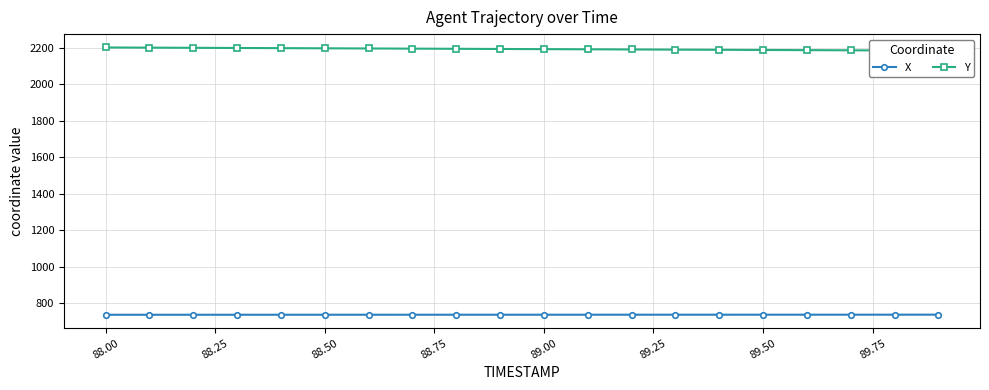

What is the highest value of the X series?

738.2